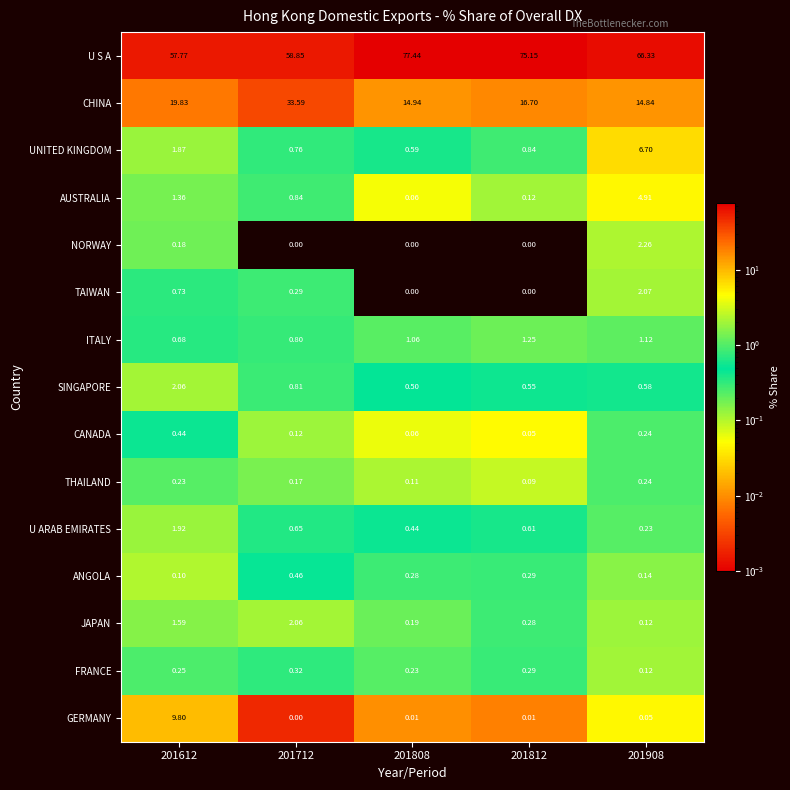

Which series has the widest spread of values?

U S A